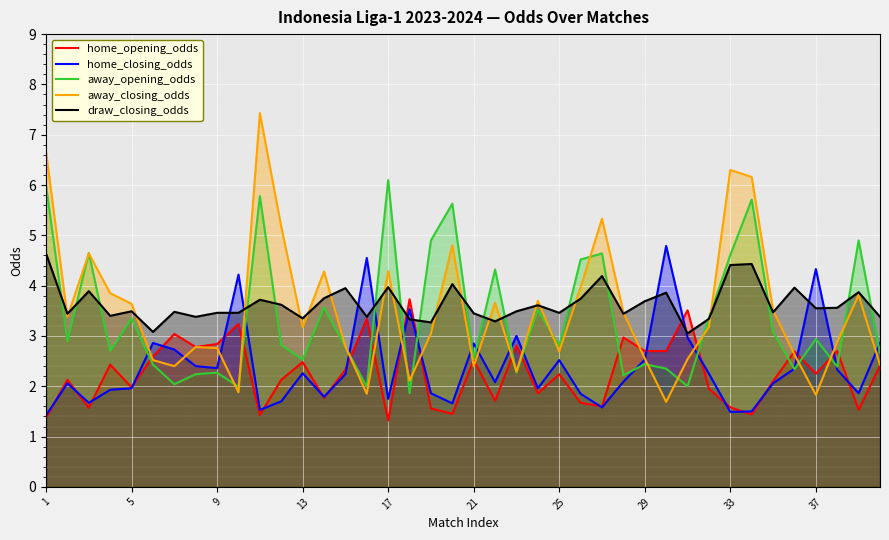

Between 22 and 34, which is larger?

22